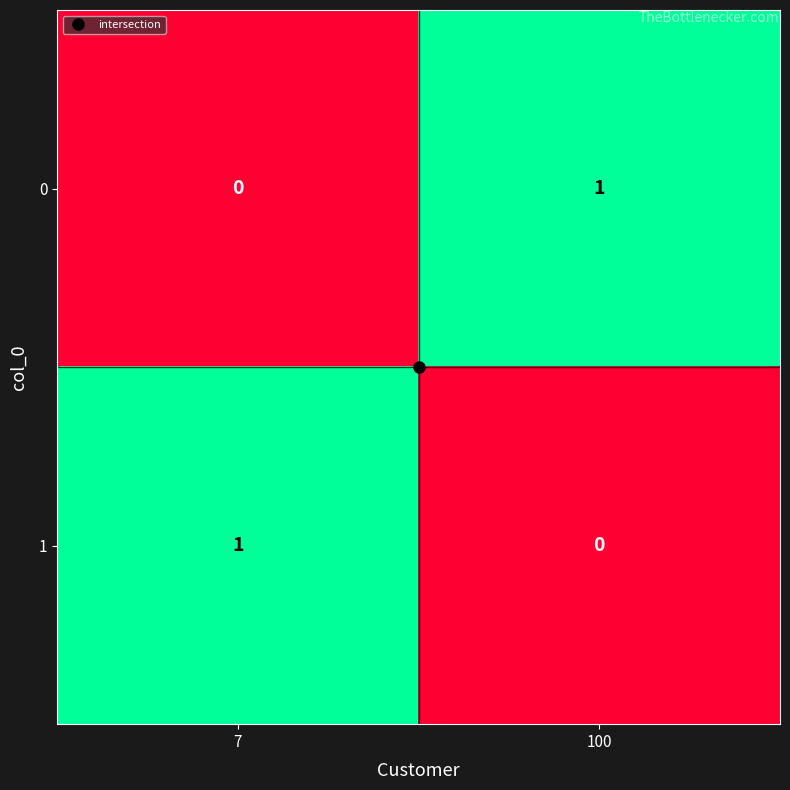

At how many categories does at least one series exceed 0?

2